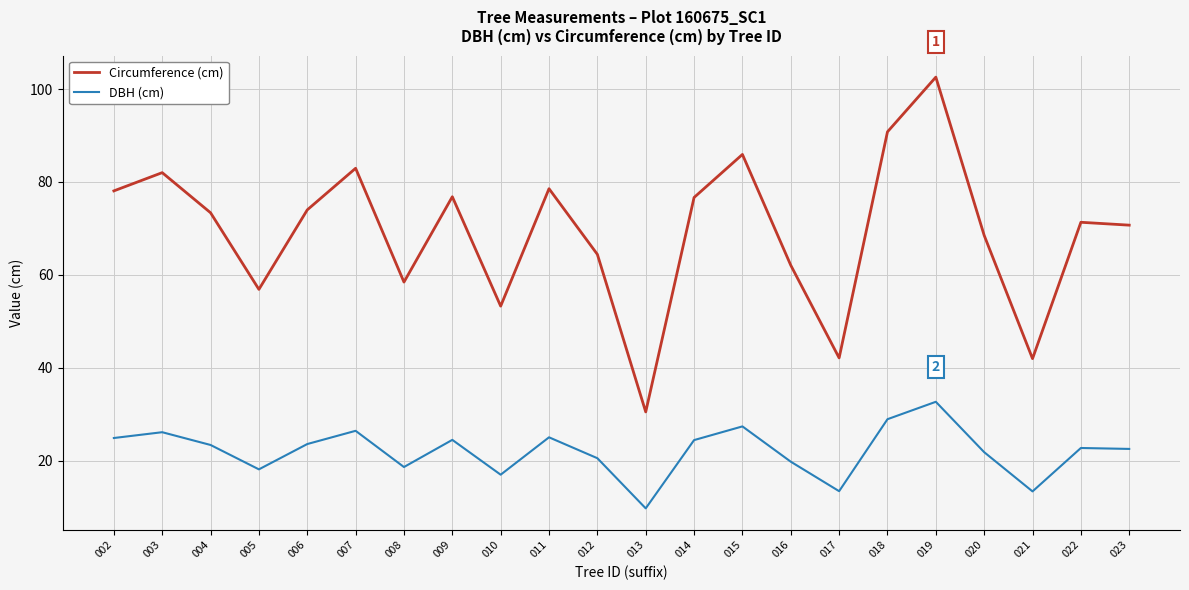

Rank the series by their maximum value, from highest to lowest.

Circumference (cm), DBH (cm)